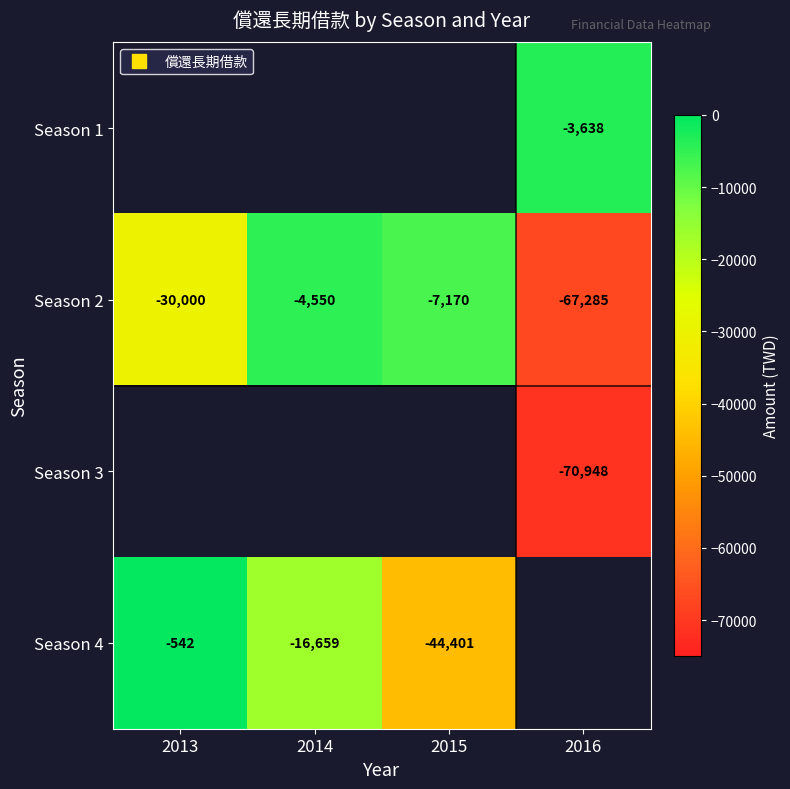

Is the value of Season 1 at 2015 greater than the value of Season 3 at 2013?

No